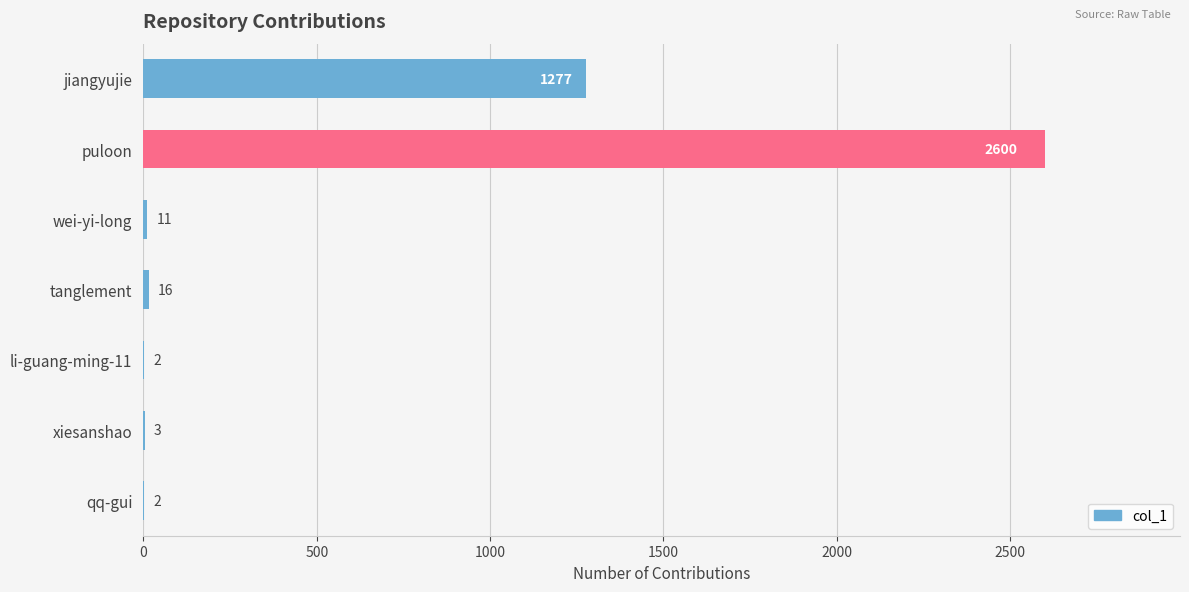

The chart shows a value of 1277 at jiangyujie. True or false?

True